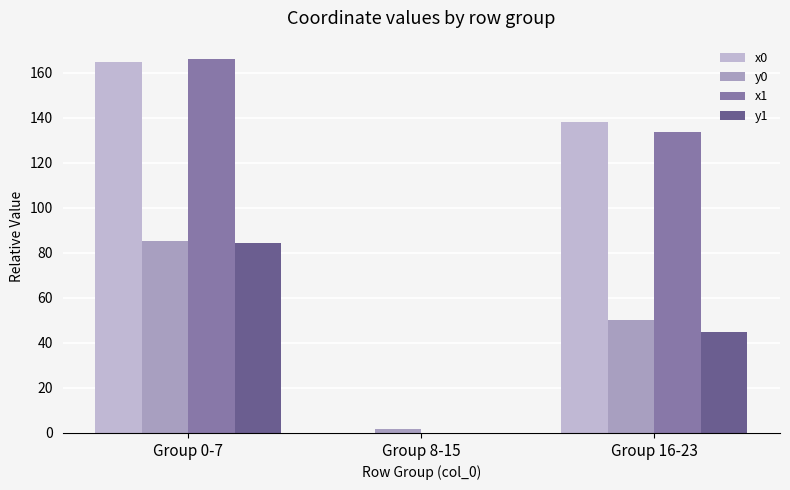

How many values in y1 are above zero?

2